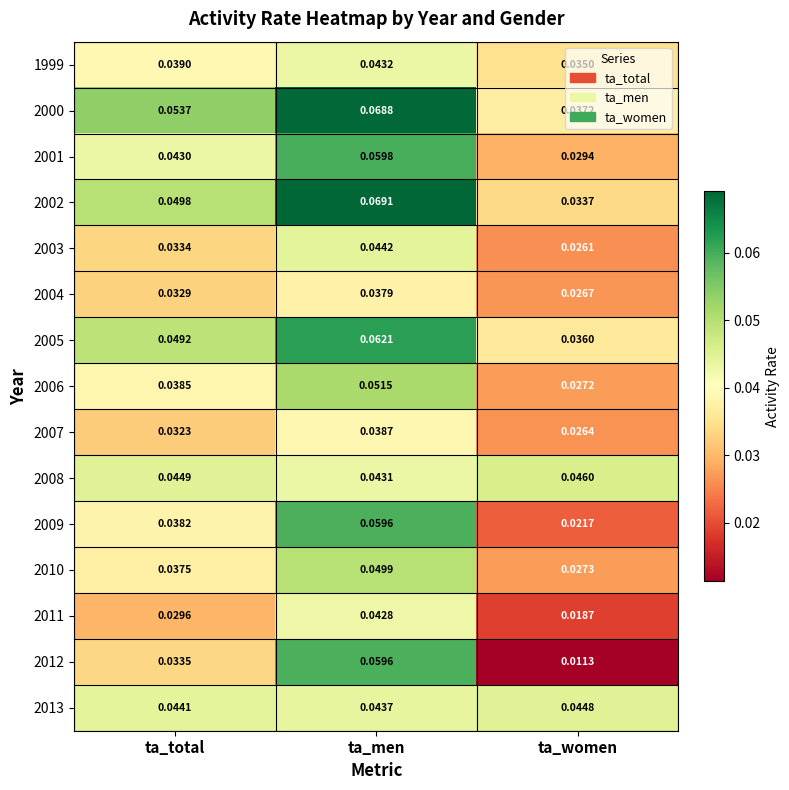

Which category has the highest value across all series?

ta_men